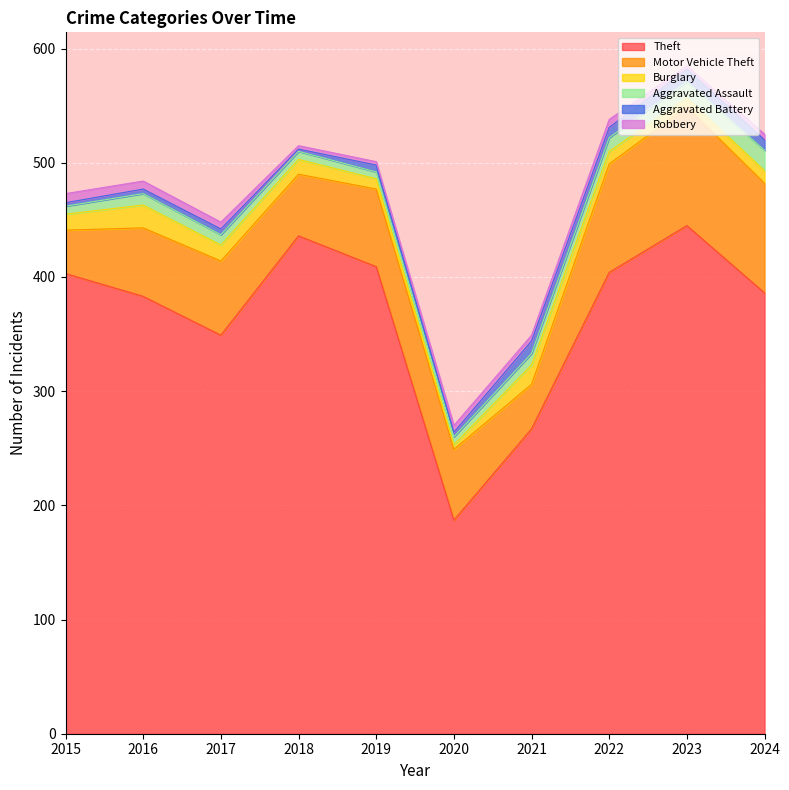

What is the difference between the maximum and minimum values in the Burglary series?

16